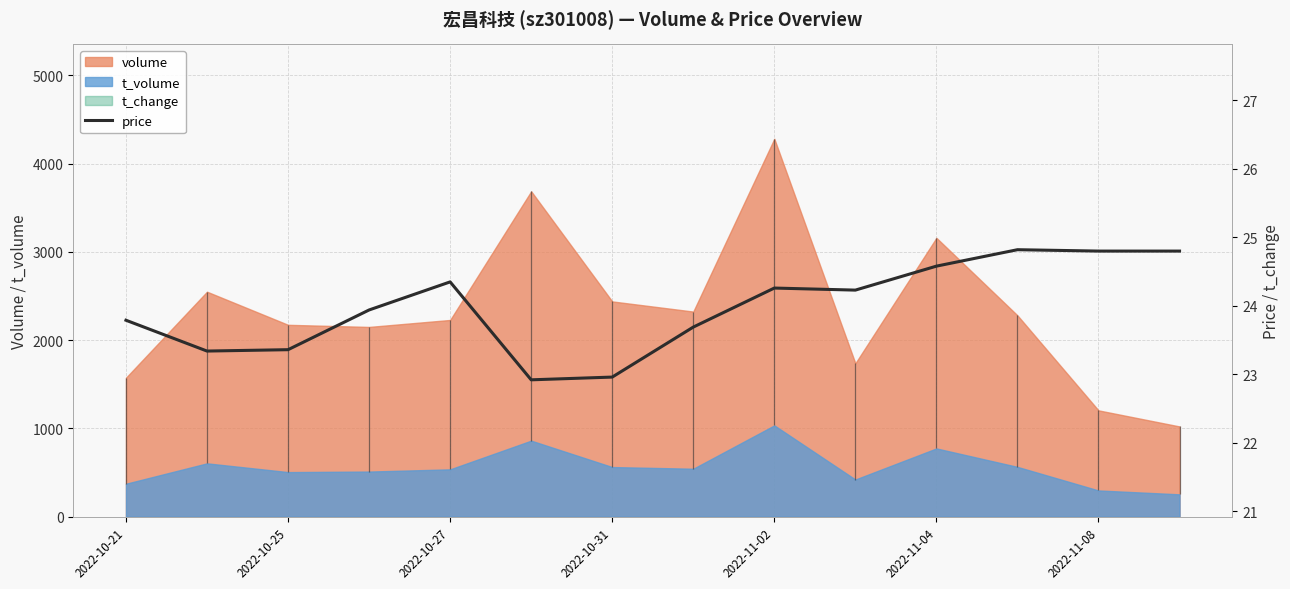

What is the minimum value shown in the chart?

22.9